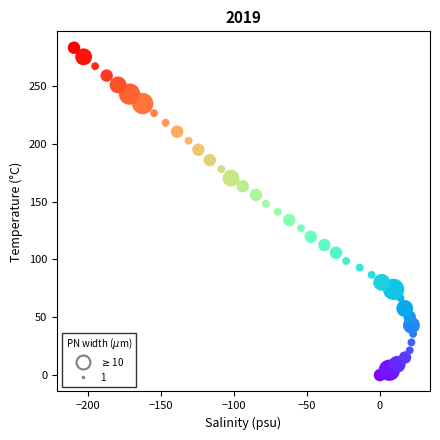

What is the range of Y values (max minus min)?

283.1